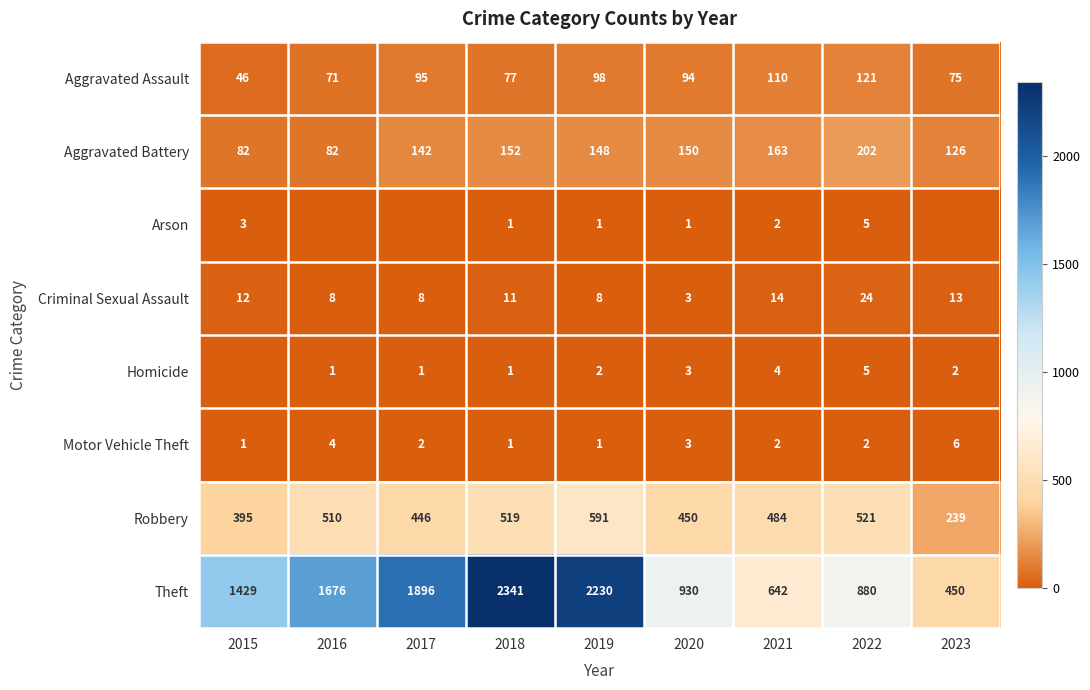

What is the difference between the Robbery values at 2018 and 2022?

2